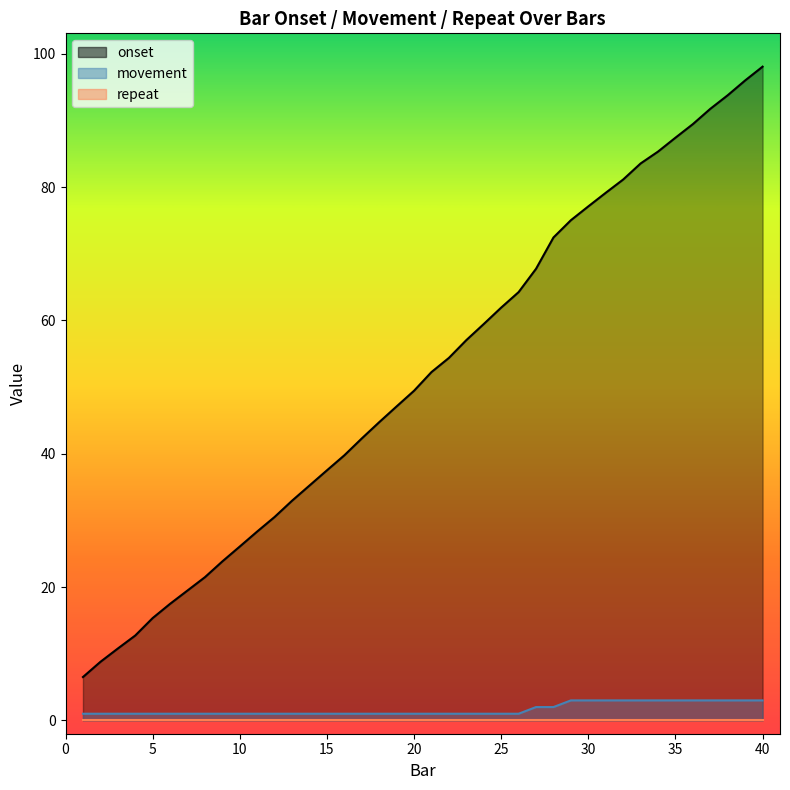

How many lines are shown in the chart?

3